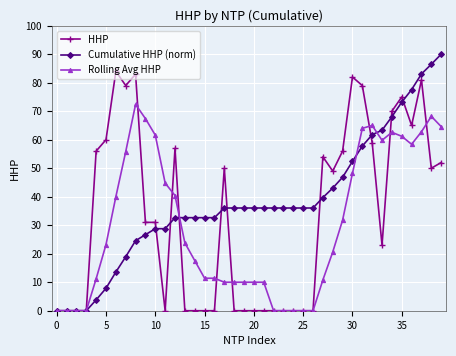

What is the value of the Rolling Avg HHP point at the 31st from the left?

48.2